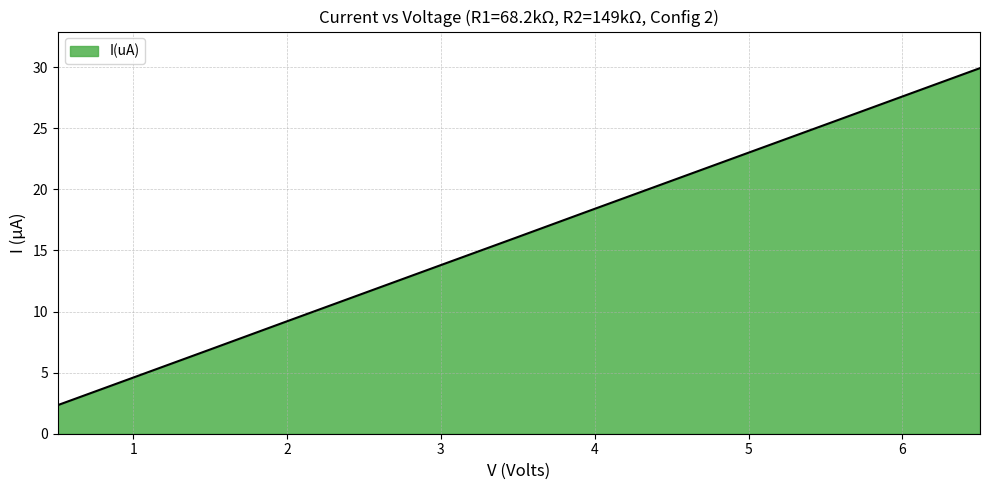

What is the difference between the maximum and minimum values?

27.6